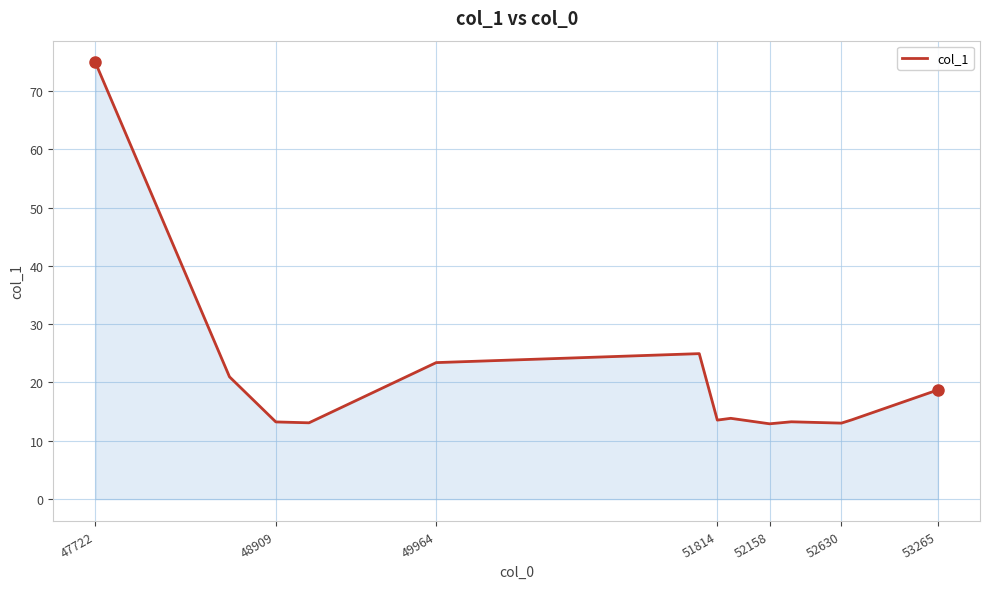

What is the minimum value shown in the chart?

12.9